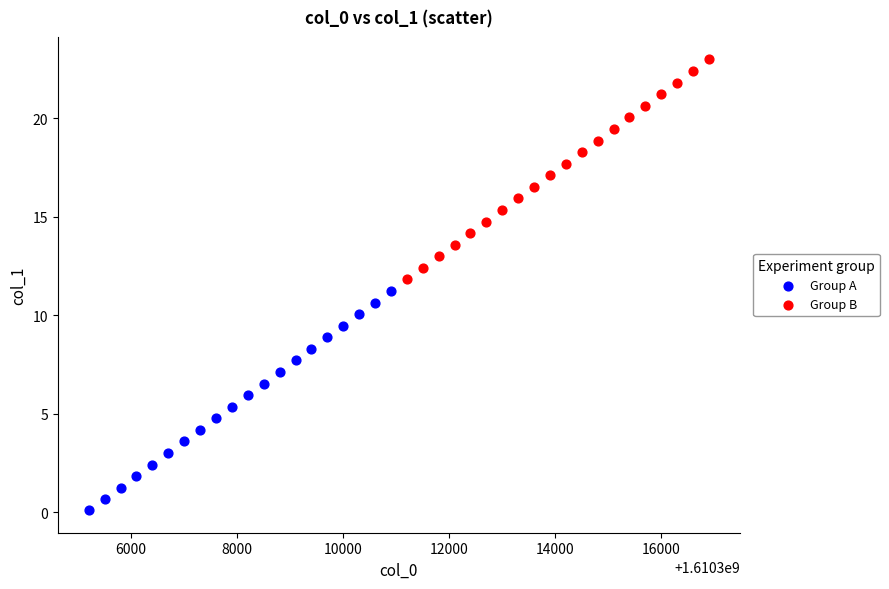

Which series has the widest spread of Y values?

Group B